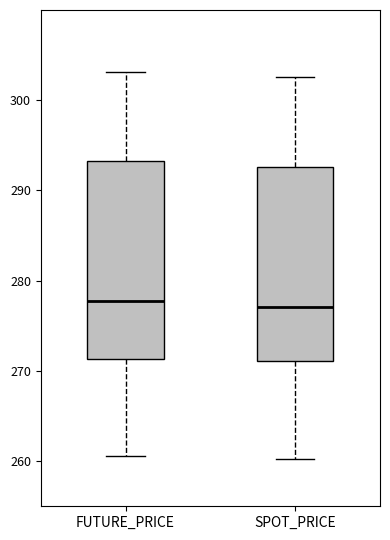

Where is the upper edge of the box for SPOT_PRICE on the y-axis? The values are not printed on the chart, so give them approximately, as read against the axis.

293